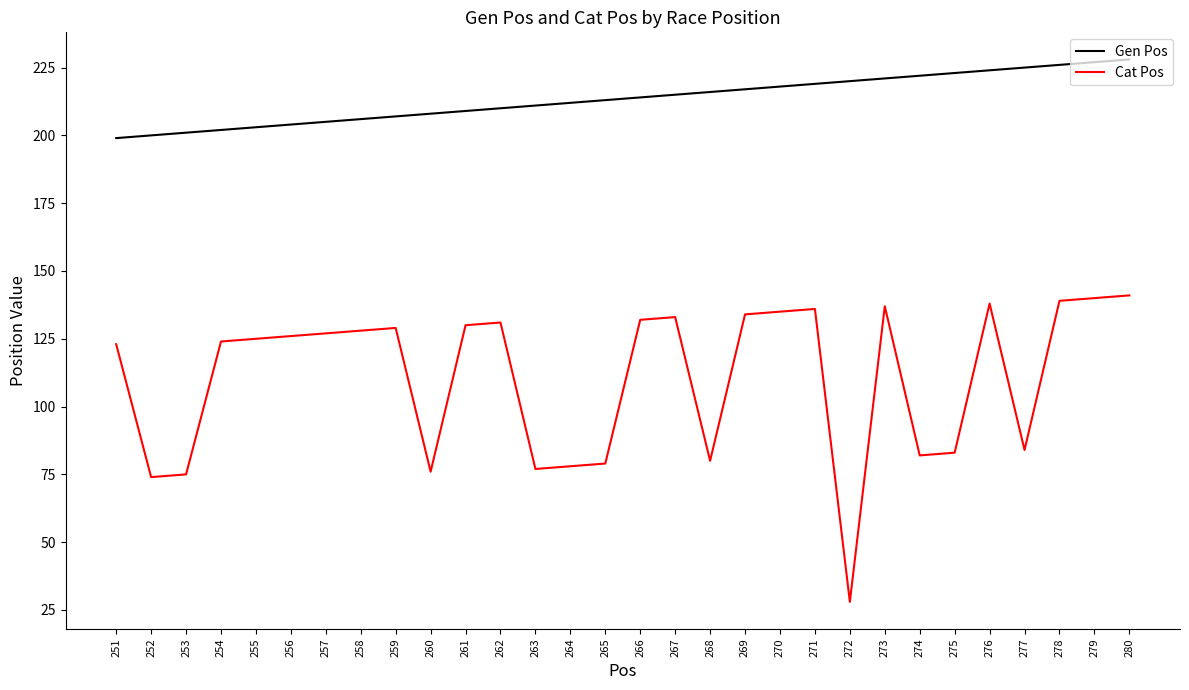

What is the average value of the Cat Pos series?

111